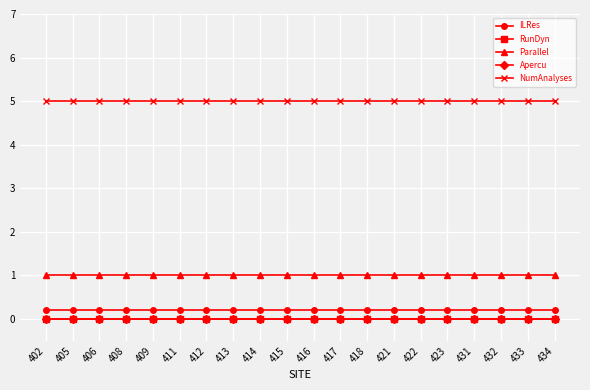

Between 405 and 415, which series saw the biggest shift?

ILRes